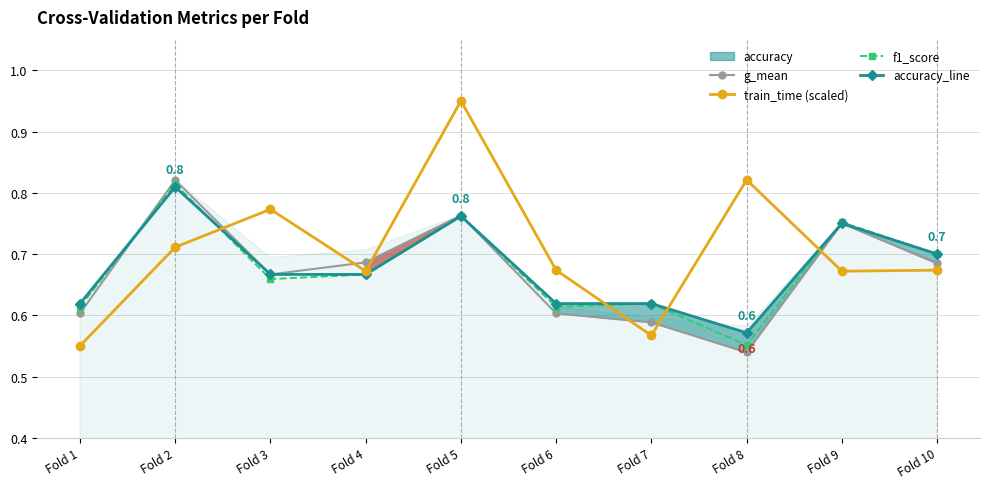

Does the chart display data point markers on the line(s)?

Yes